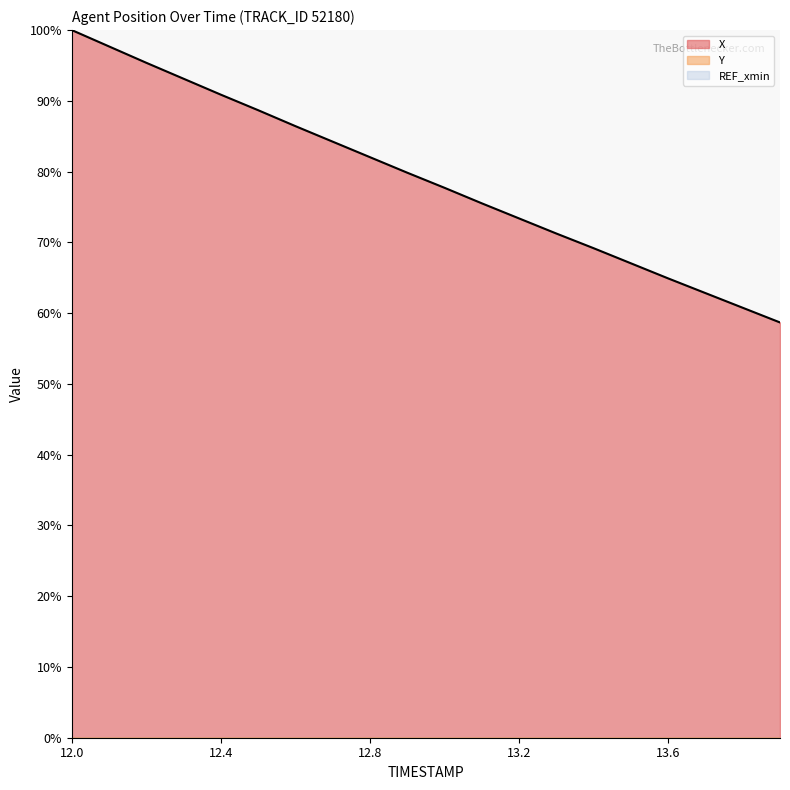

What position from the right is 12.1?

19